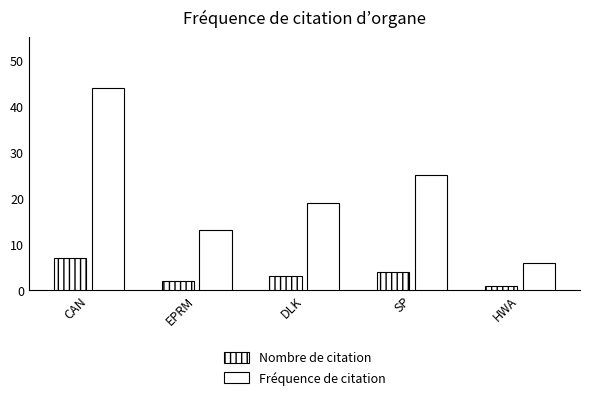

At how many categories does at least one series exceed 6?

4